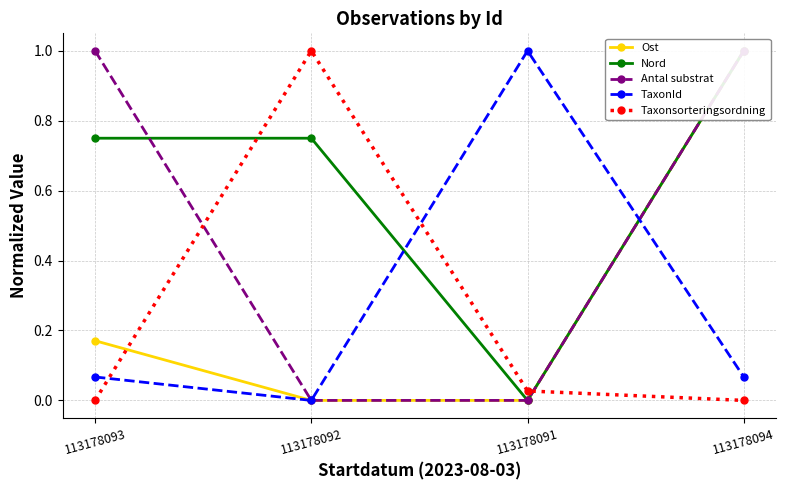

What is the value of the TaxonId point at the 1st from the left?

0.1